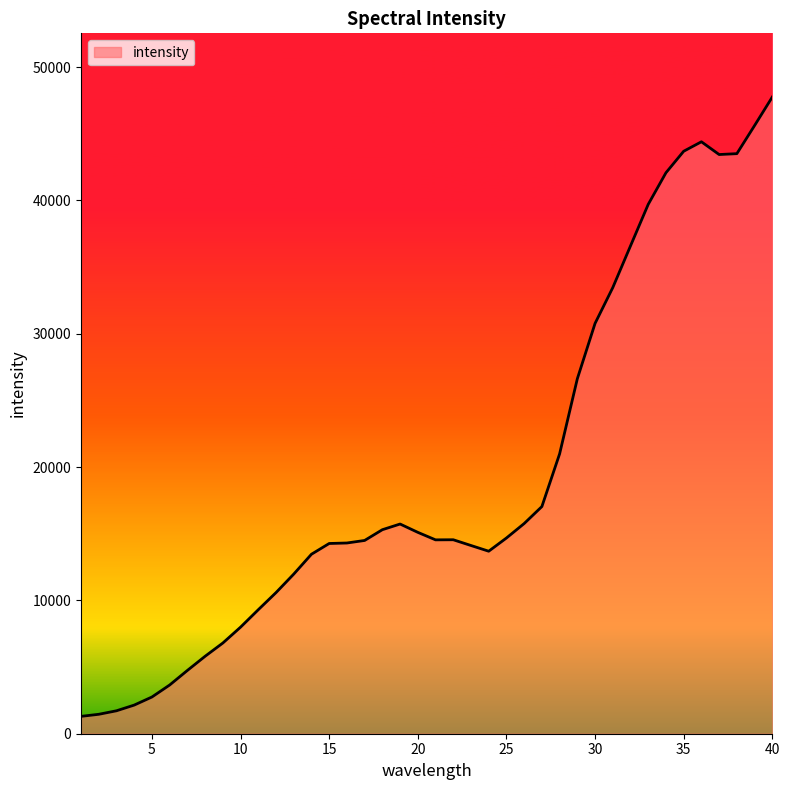

What is the maximum value shown in the chart?

47752